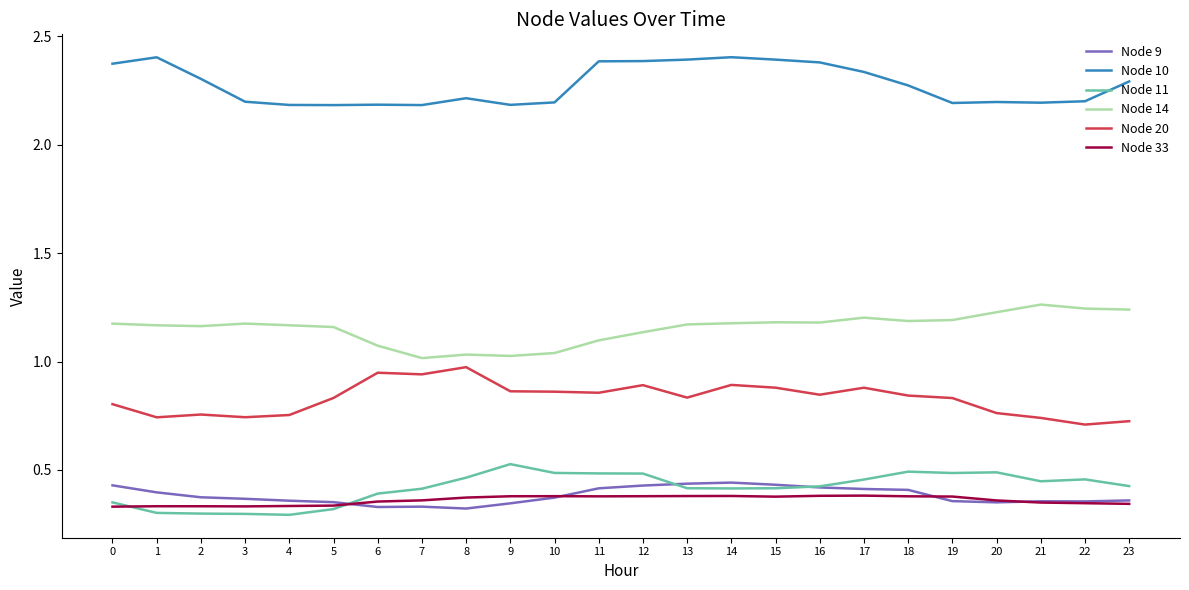

Which series has the largest total across all categories?

Node 10